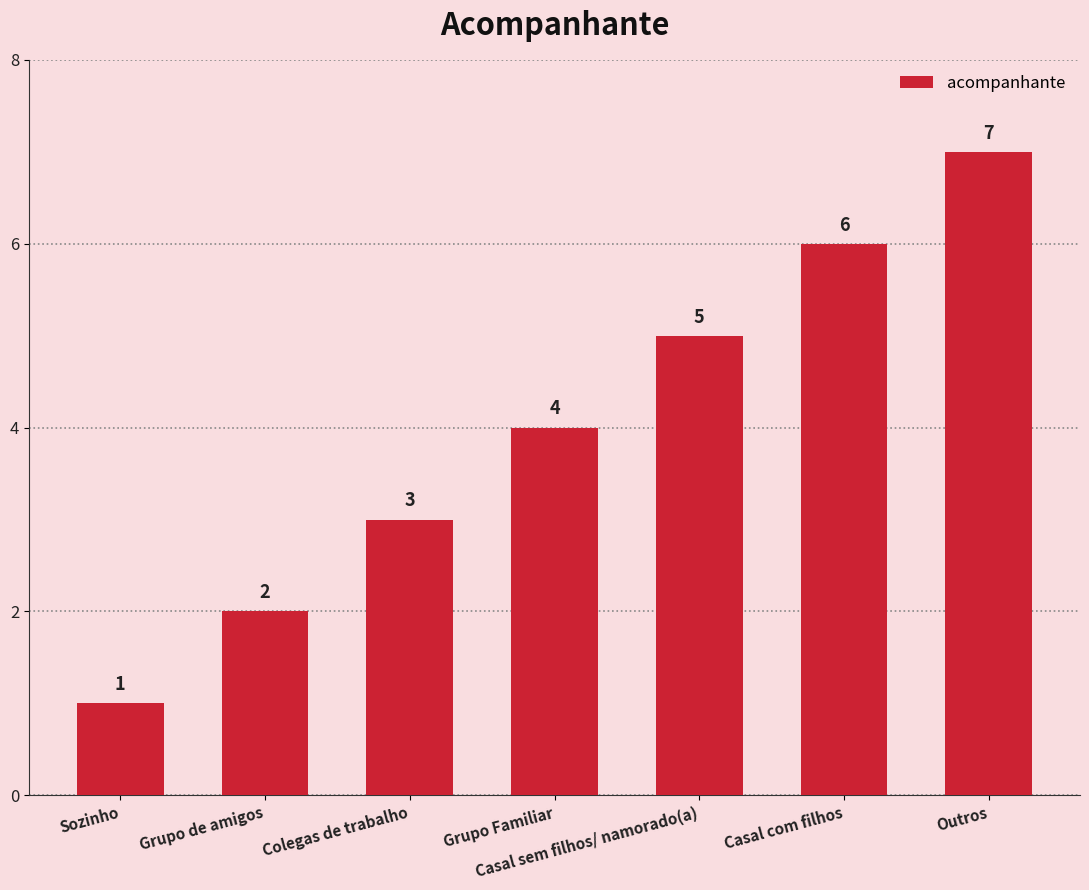

What is the difference between the maximum and minimum values?

6